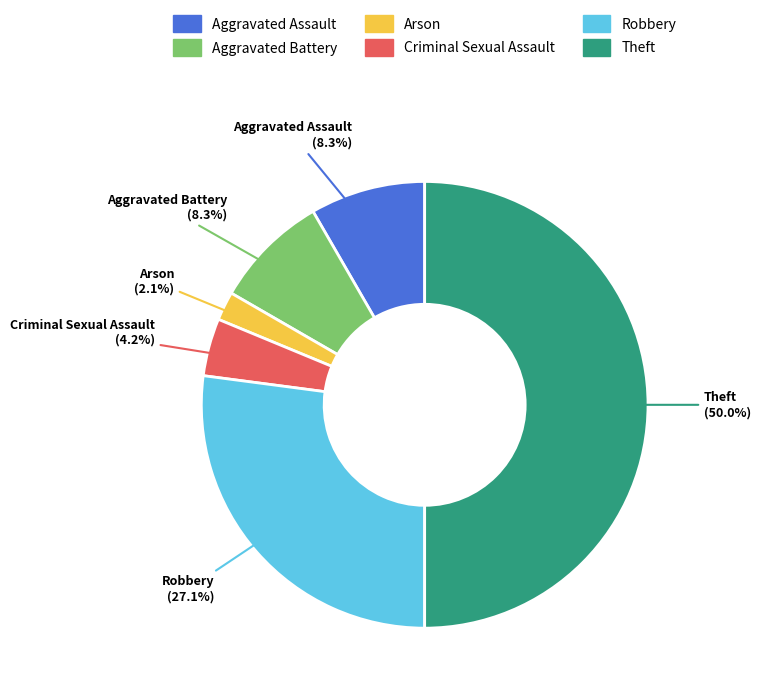

To the nearest percent, what percentage of the pie is Aggravated Assault?

8%